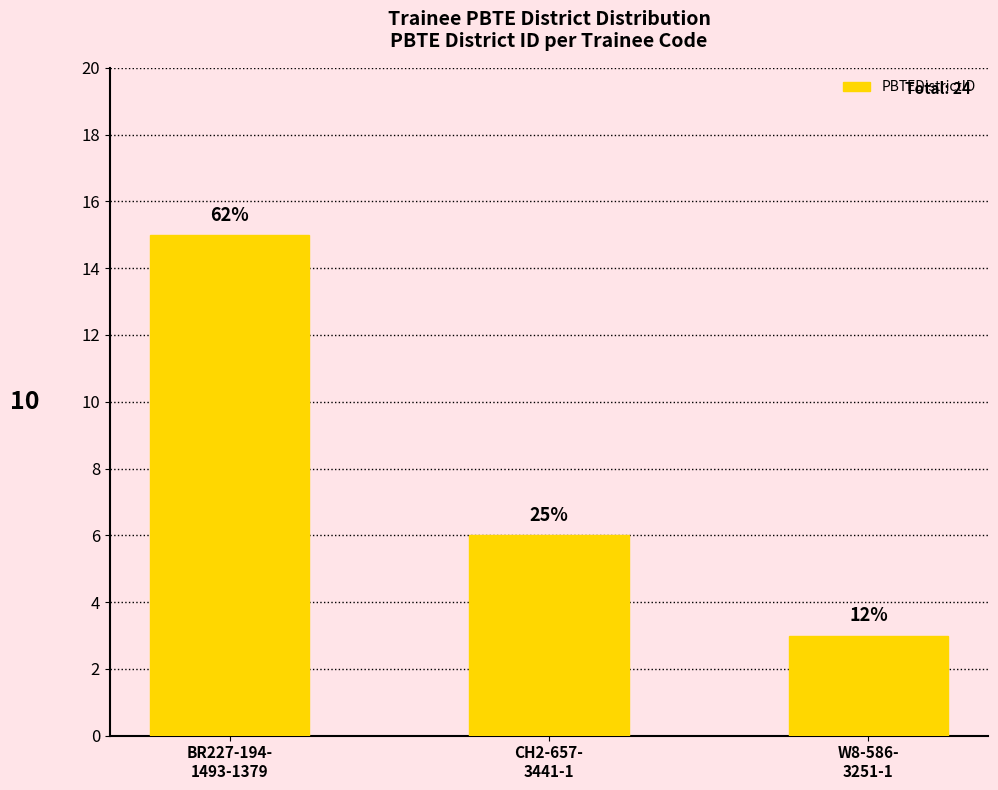

What is the change in value from CH2-657-
3441-1 to W8-586-
3251-1?

-3